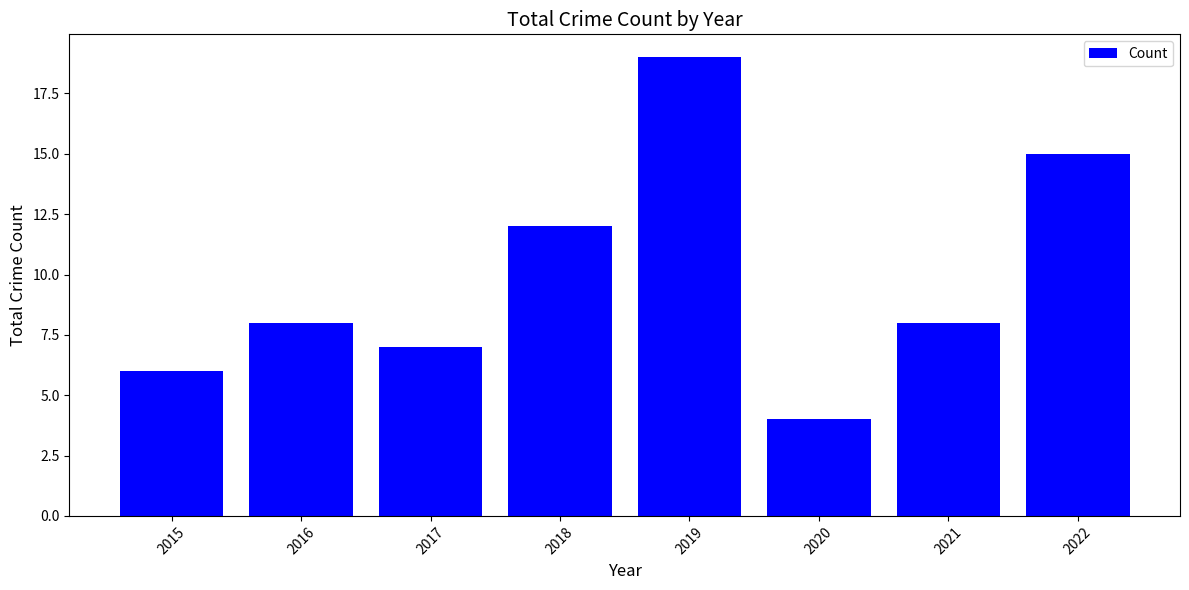

Where is the data nearest to the value 11?

2018